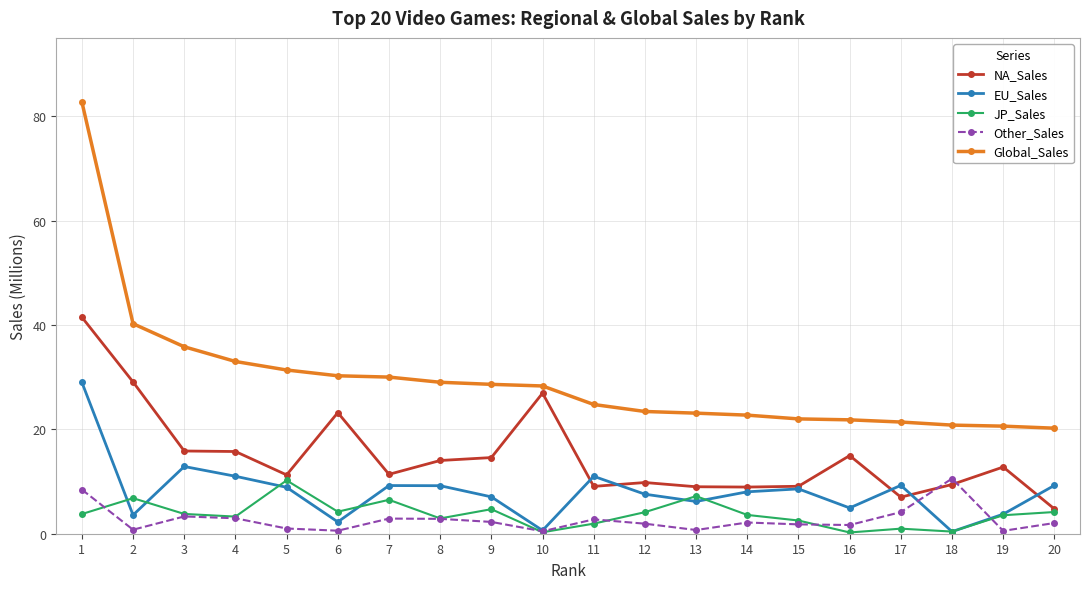

The value of NA_Sales at 17 is 1.8. True or false?

False